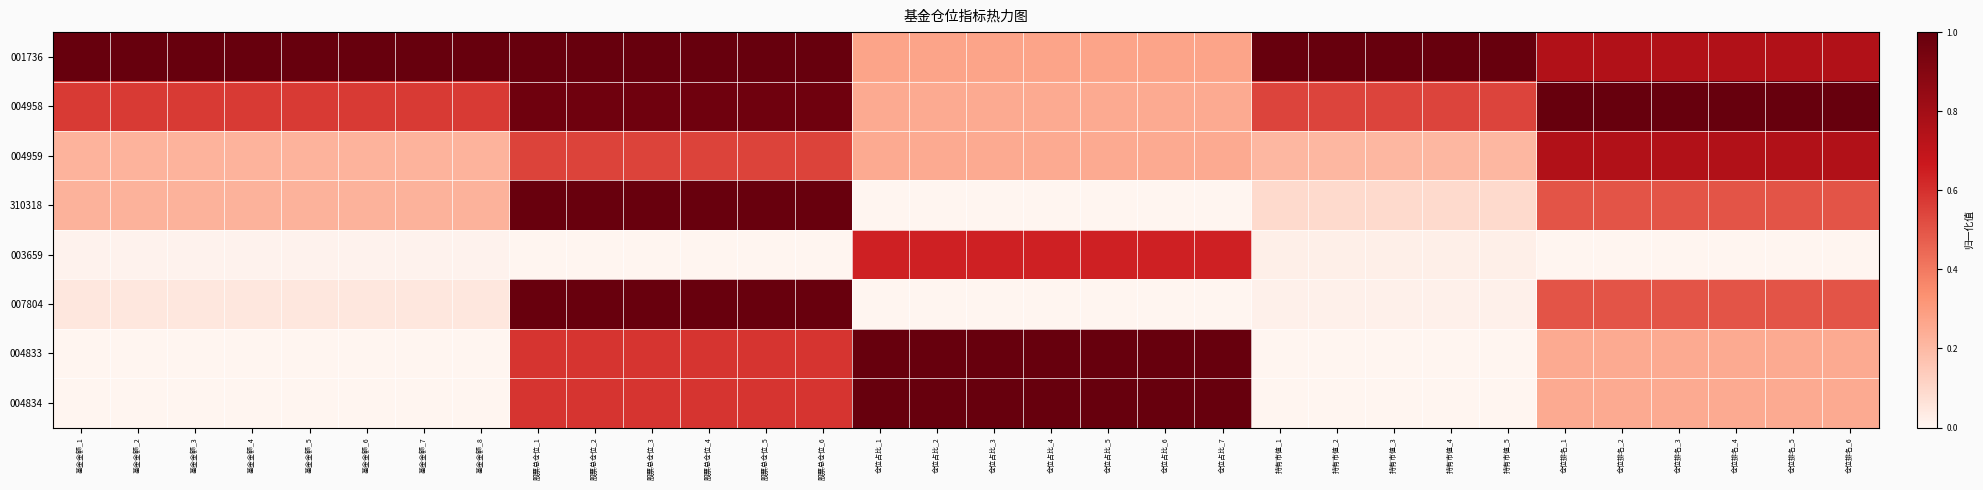

At how many categories does at least one series exceed 0?

32